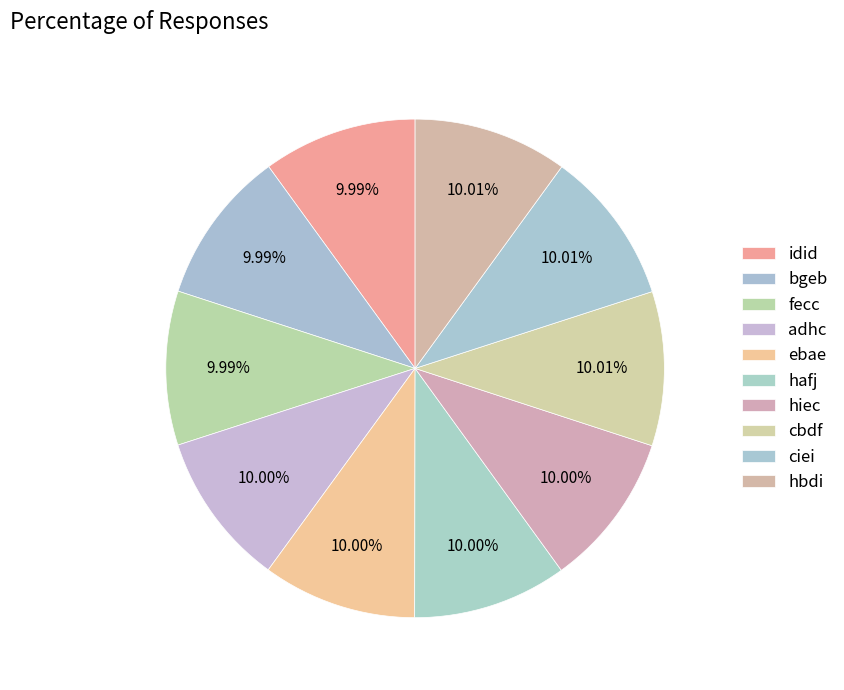

To the nearest percent, what percentage of the pie is ciei?

10%